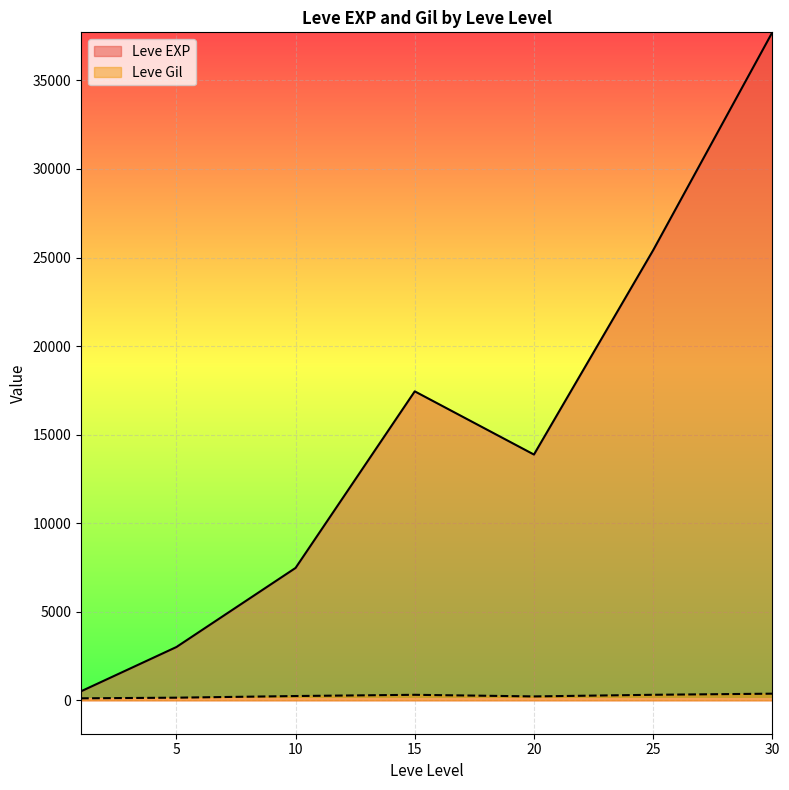

What are all the series names shown in the legend?

Leve EXP, Leve Gil